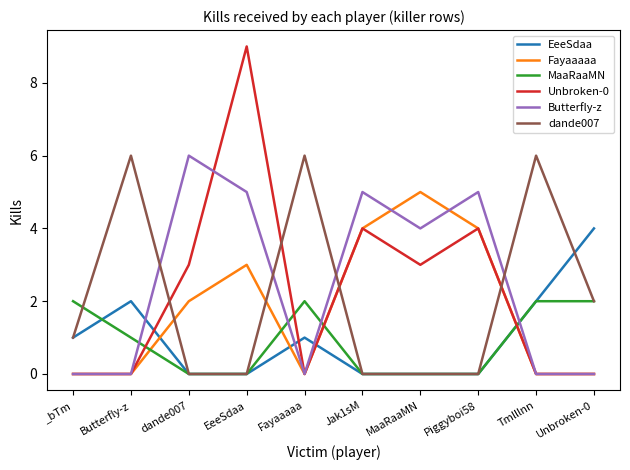

What is the maximum value for Fayaaaaa?

5